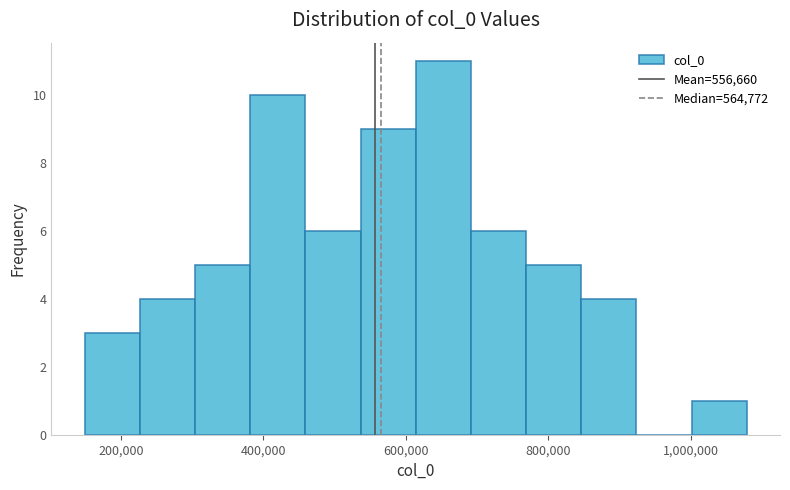

Around what value on the x-axis is the tallest bar? Give the approximate position of its centre, as read against the axis.

660000